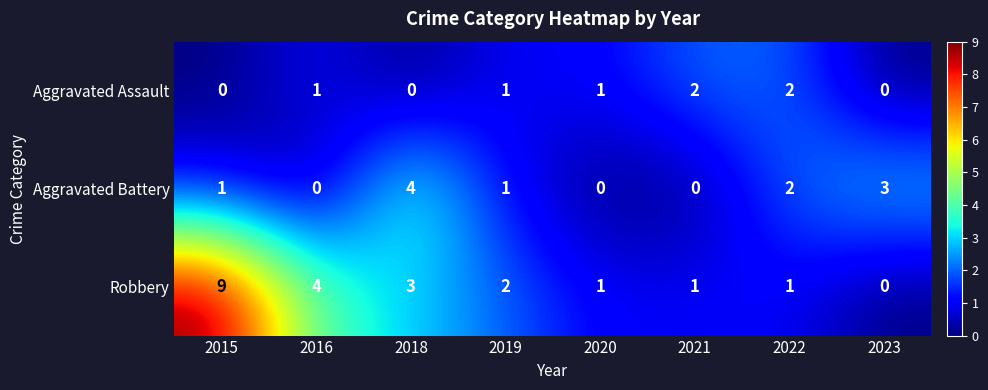

Which series has the widest spread of values?

Robbery